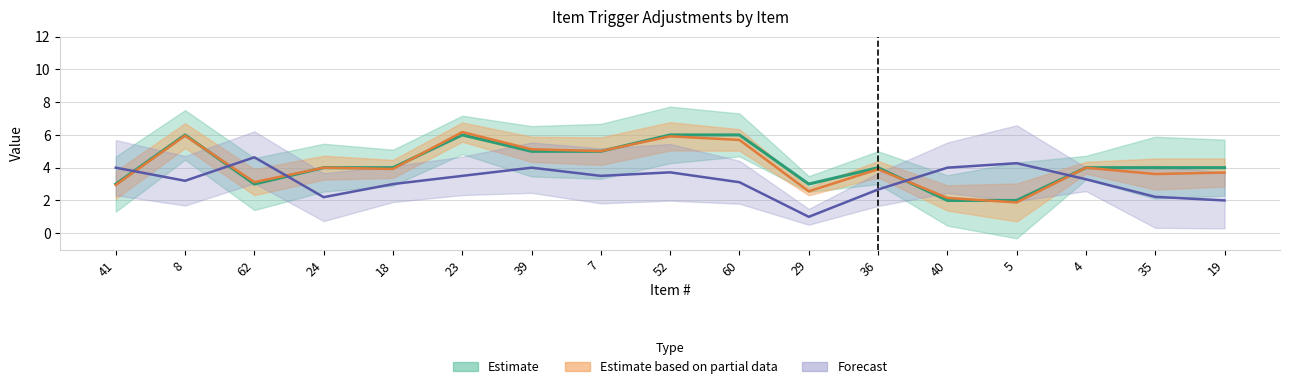

At which label is Estimate closest to 4?

24